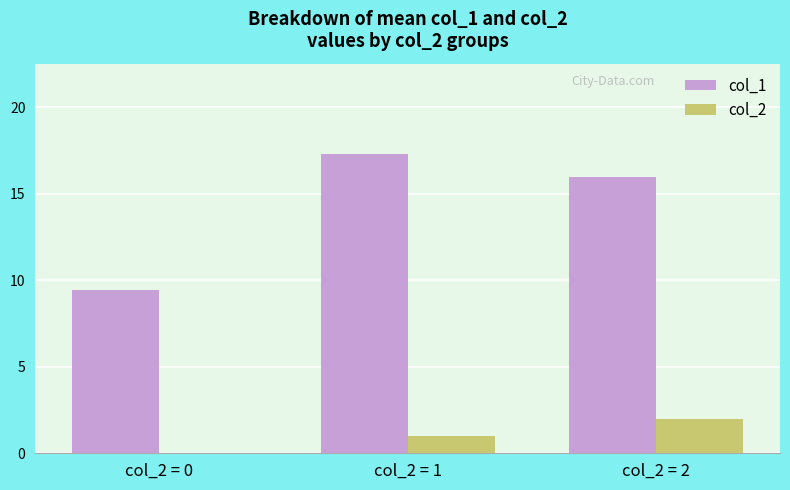

How many distinct data groups are displayed?

2